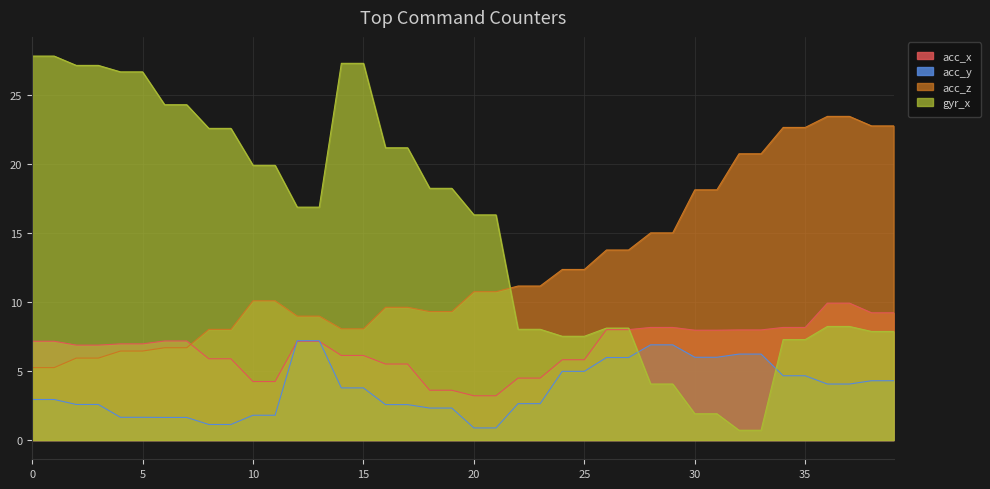

What is the value of the acc_x point at the 10th from the left?

5.9